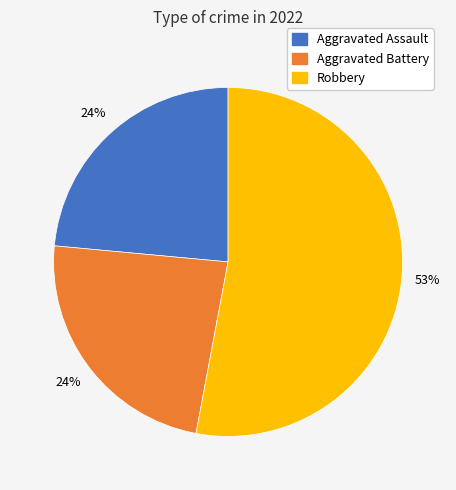

To the nearest percent, what is the difference between the largest and smallest slice percentages?

29%